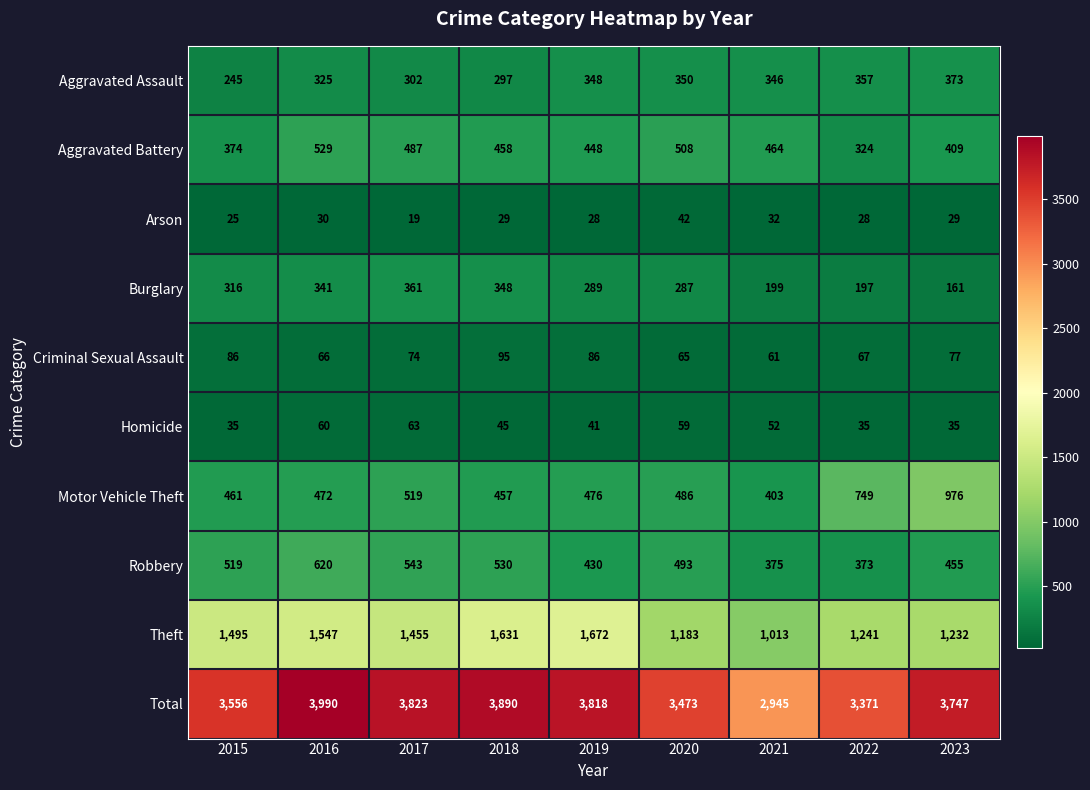

Which series has the largest total across all categories?

Total